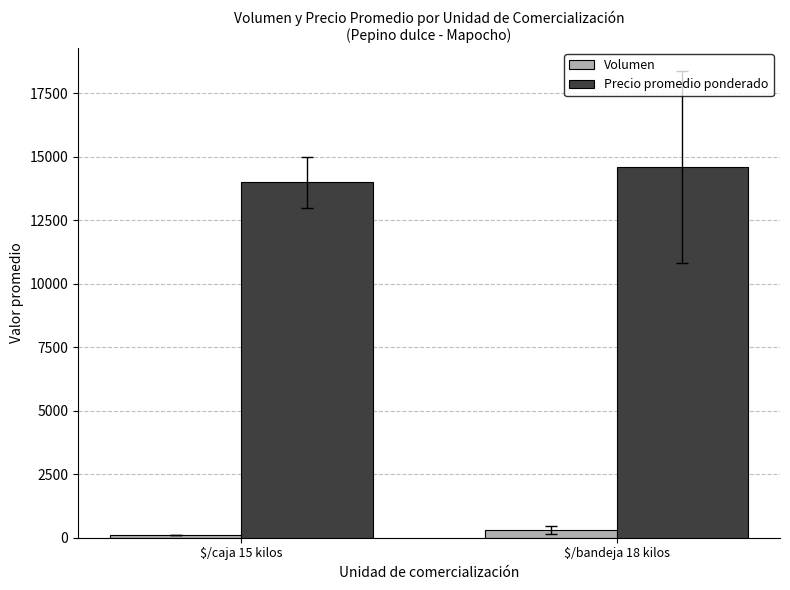

Count the number of data series in this chart.

2